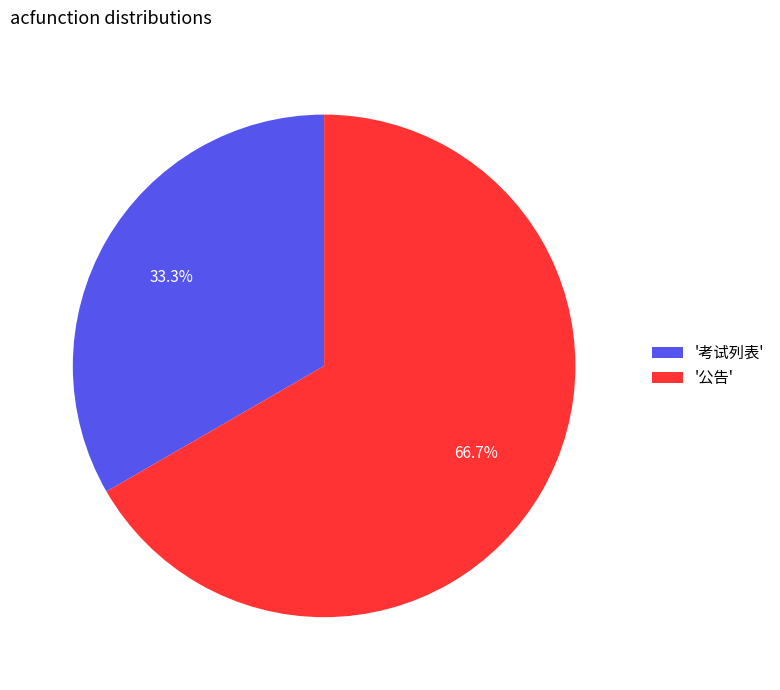

Does any single category account for the majority?

Yes